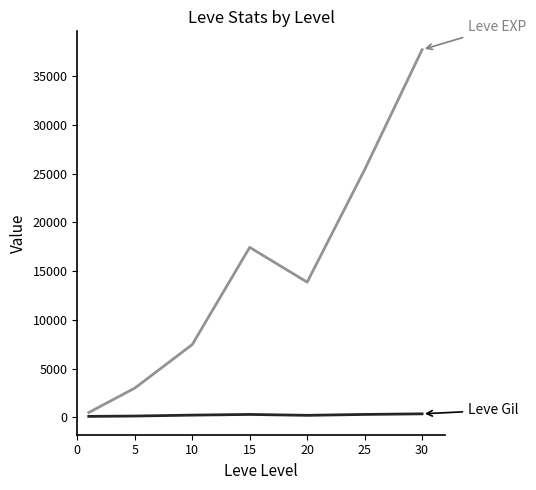

What is the maximum value shown in the chart?

37715.0